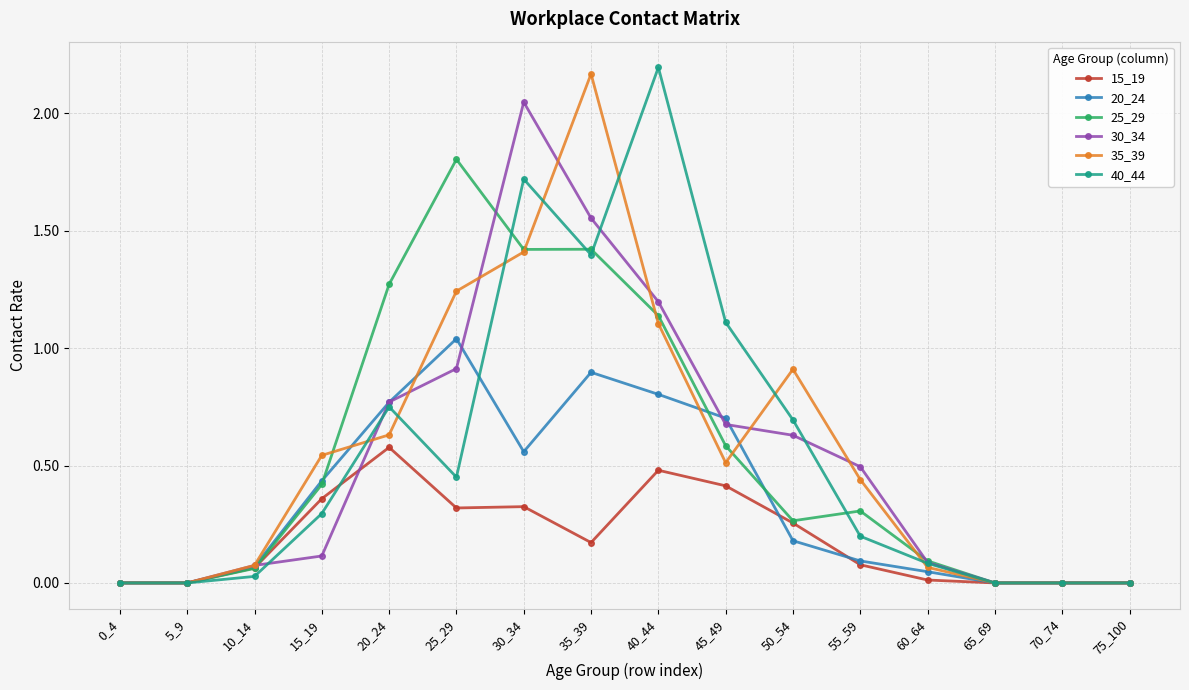

What are all the series names shown in the legend?

15_19, 20_24, 25_29, 30_34, 35_39, 40_44